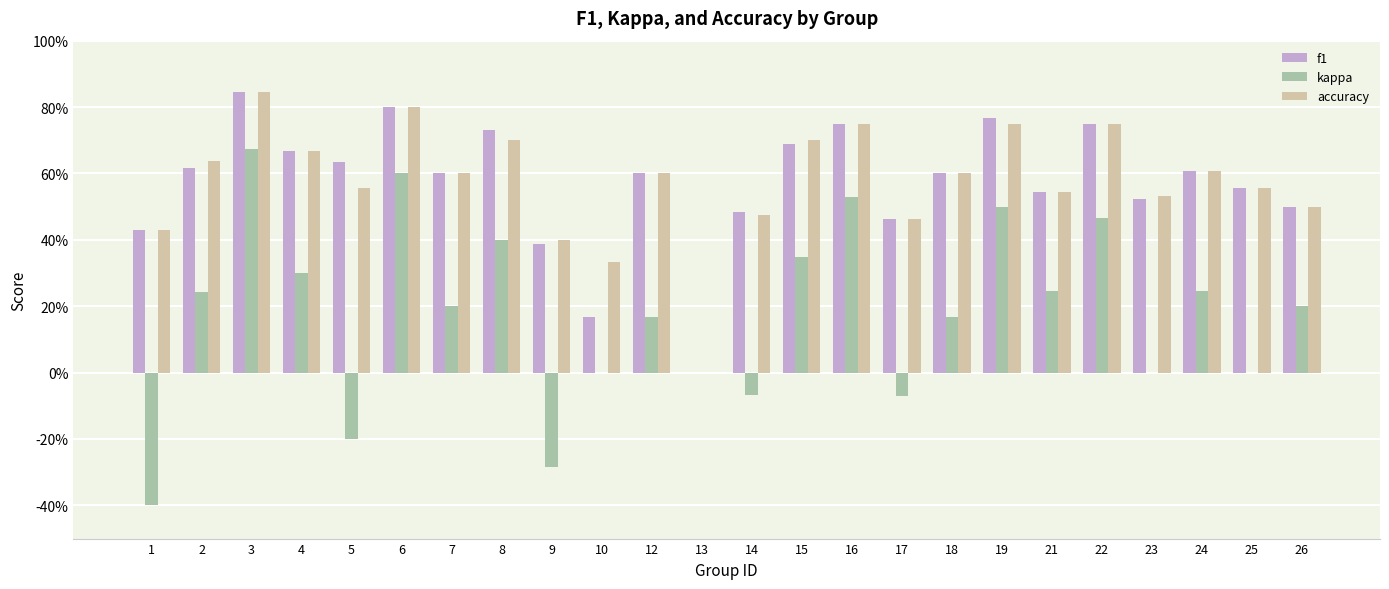

What is the total value across all series at 22?

2.0